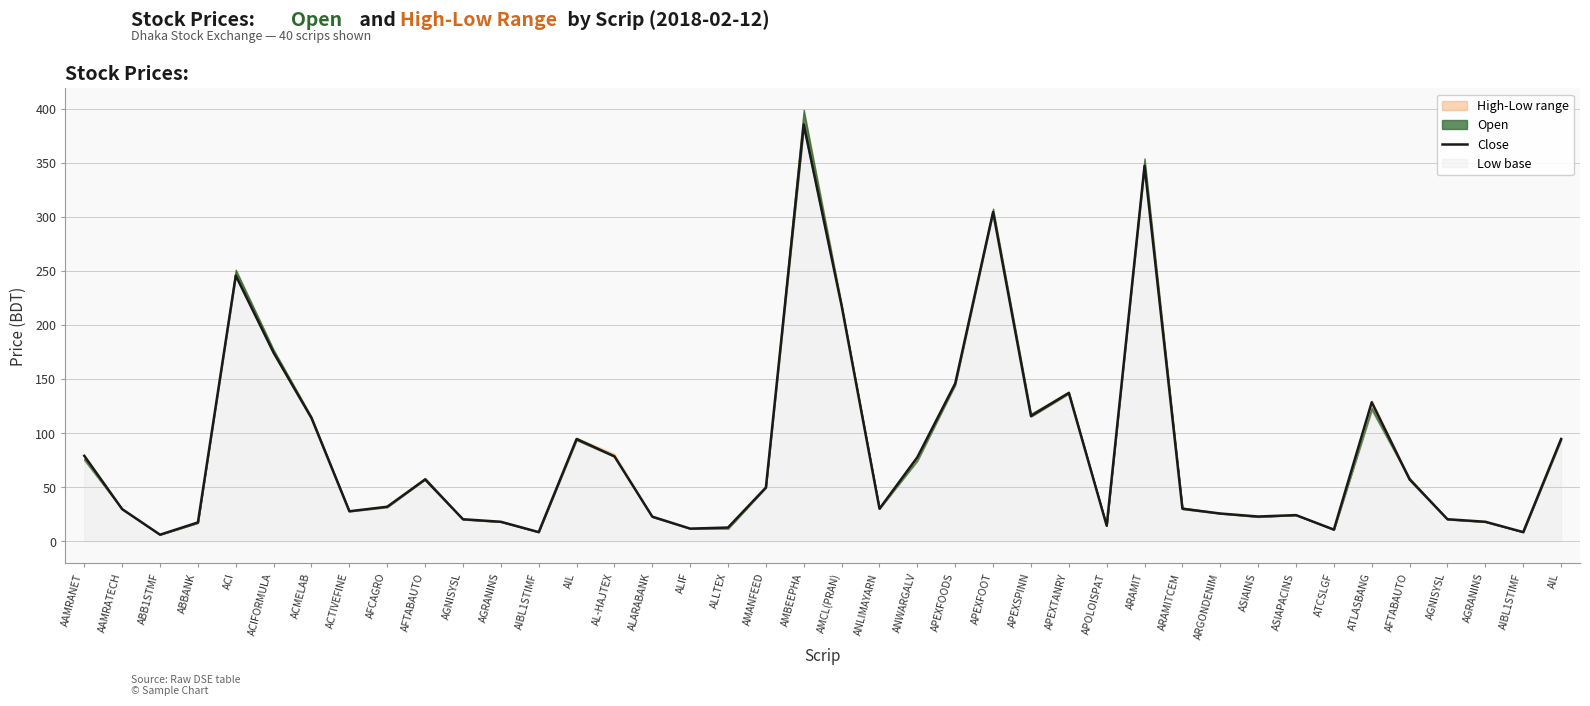

What is the difference between the second highest and second lowest values?

338.6